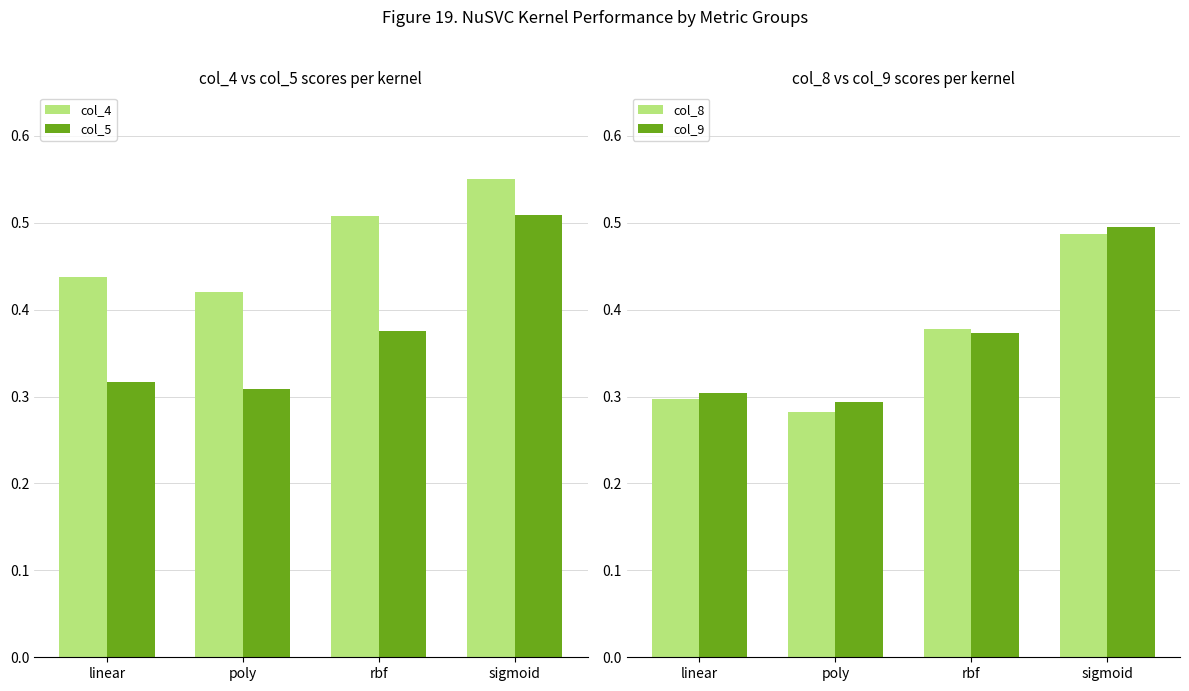

What position from the left is poly?

2